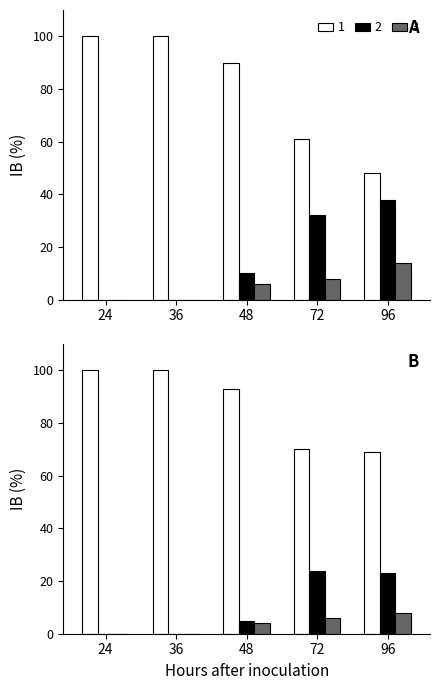

Is it true that 3 equals 2 at 48?

False